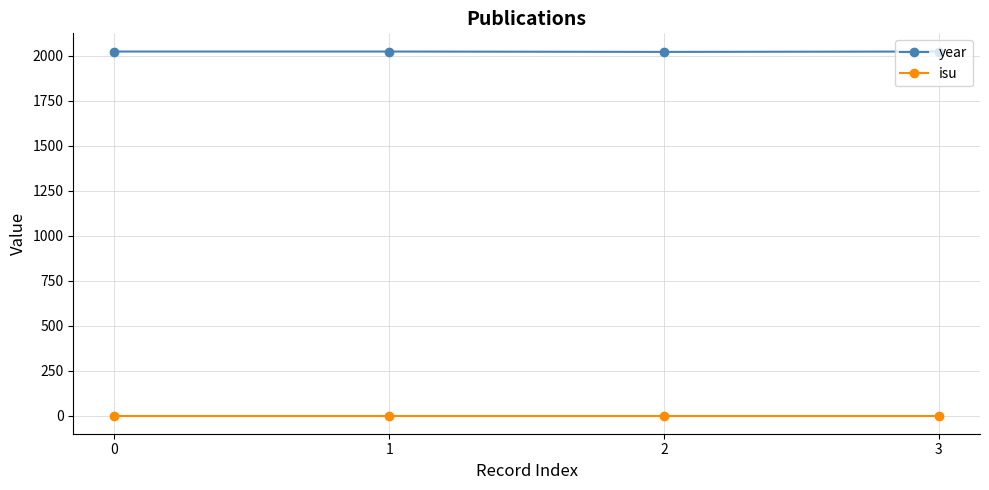

Rank the series at 2 from highest to lowest value.

year, isu